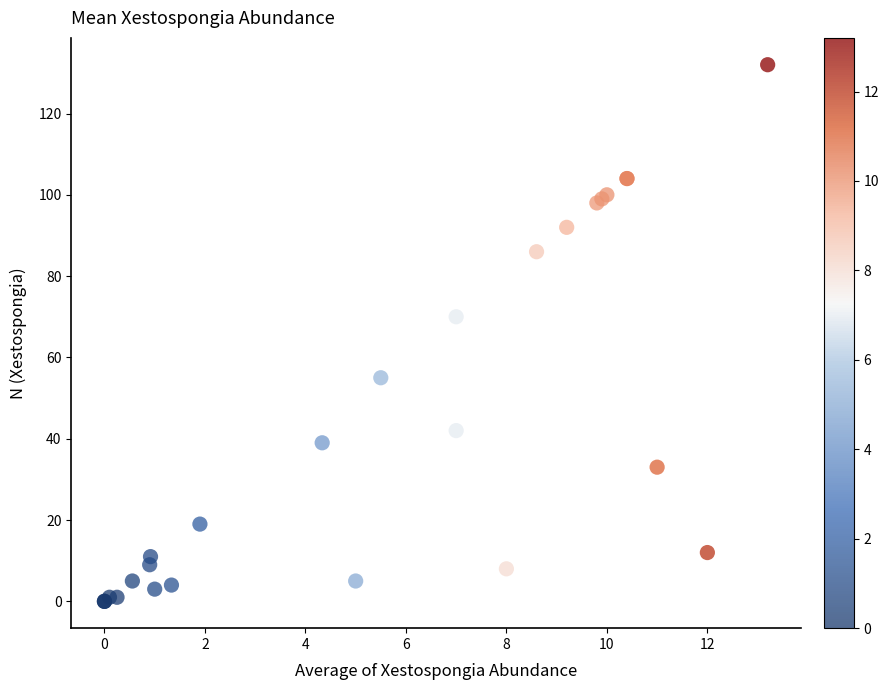

What Y value in the scatter plot is closest to 66?

70